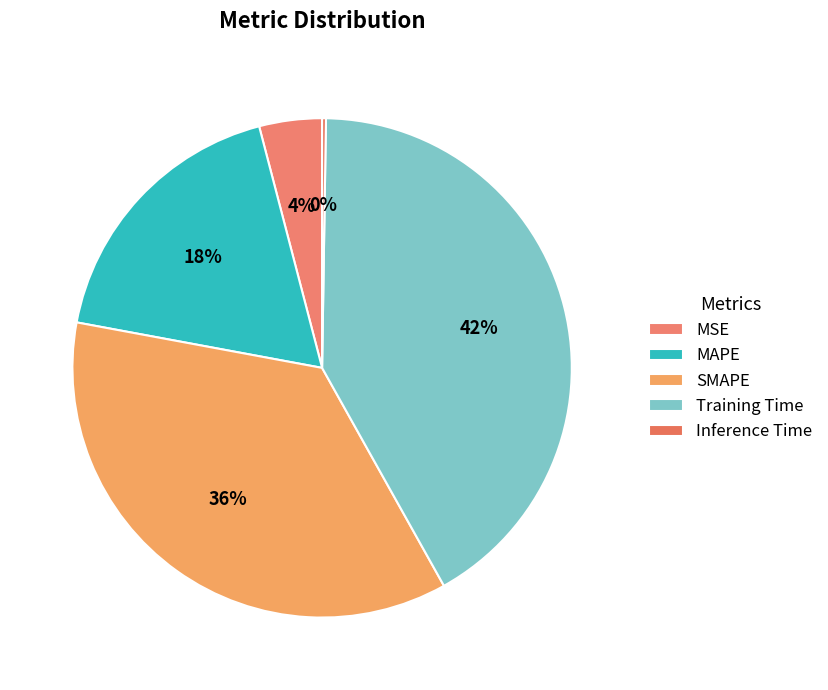

Is it true that MAPE is 7% of the pie?

False